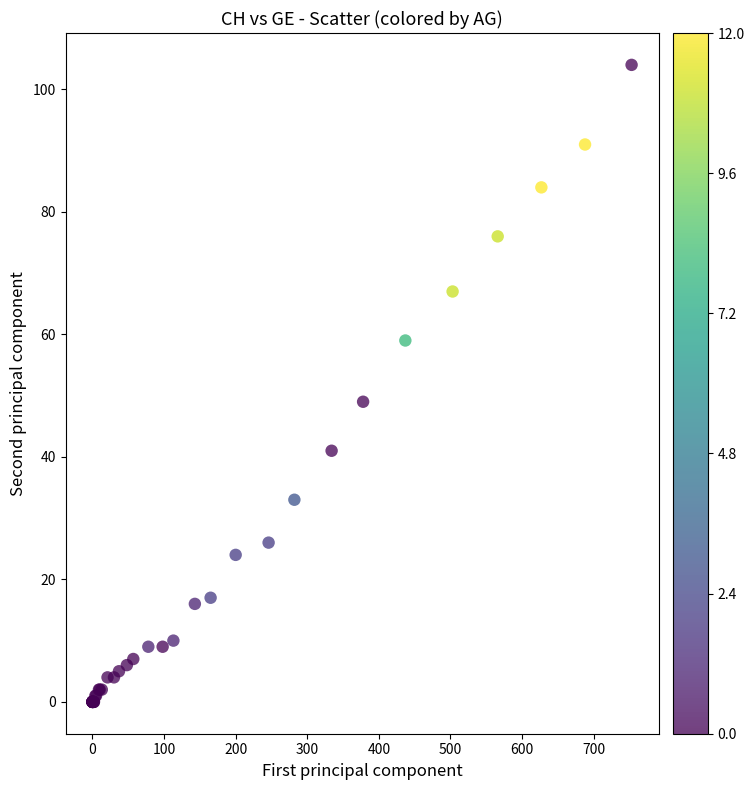

What Y value in the scatter plot is closest to 52?

49